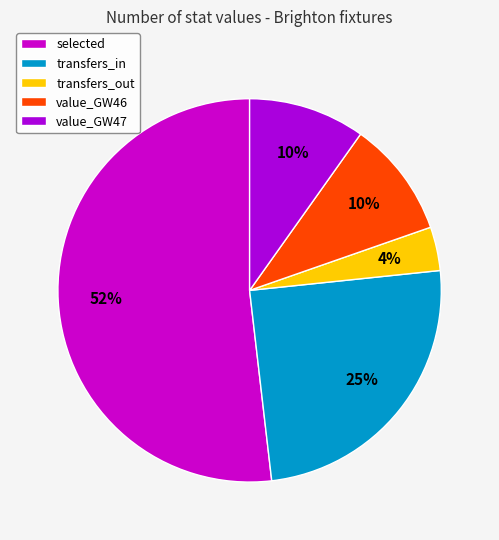

Which category has the smallest portion of the pie?

transfers_out